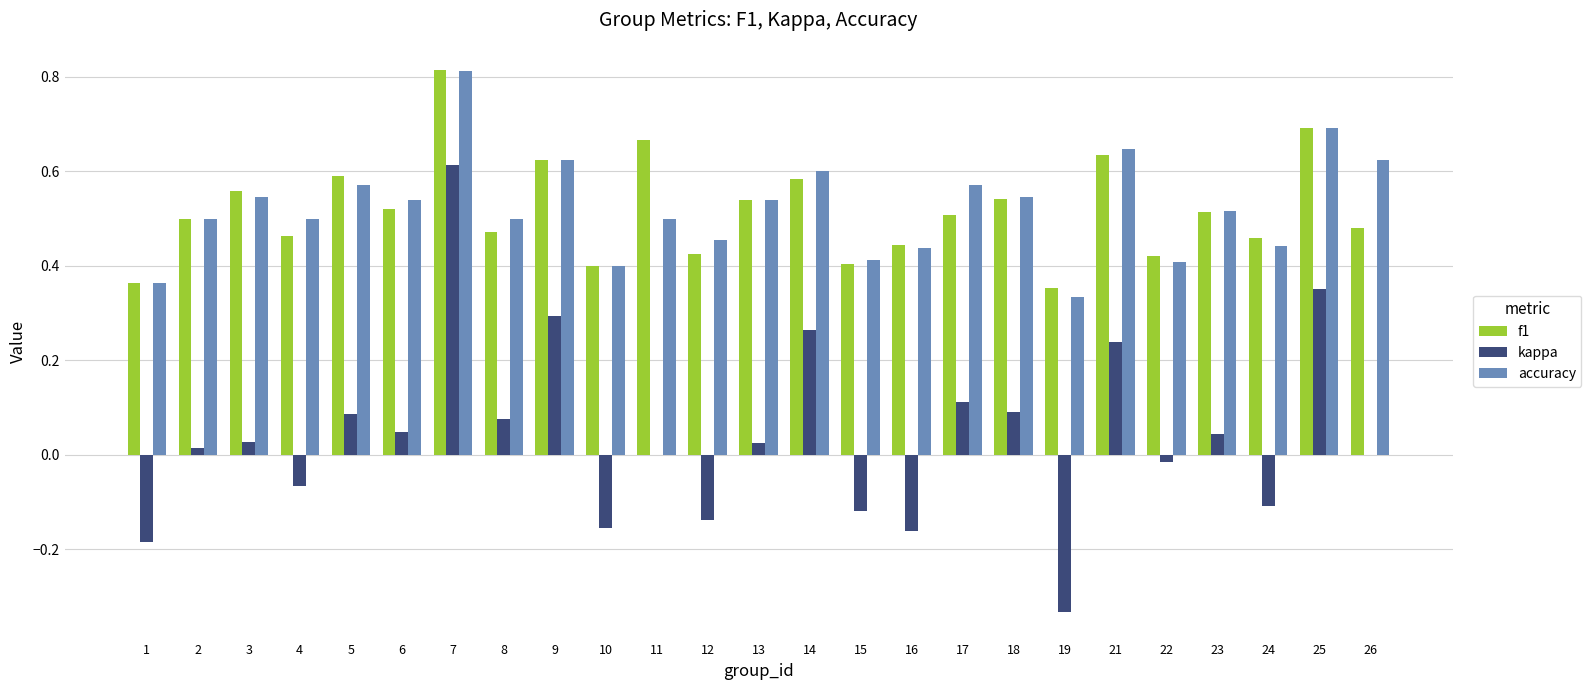

Is it true that accuracy equals 0.4 at 16?

True